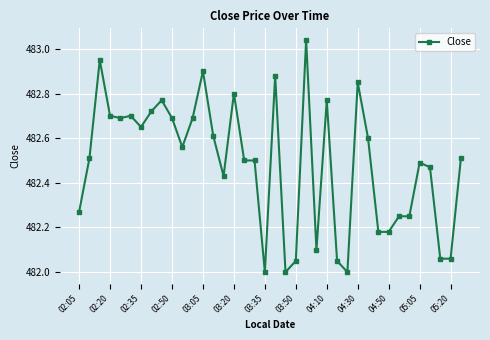

What is the sum of all values?

18334.4